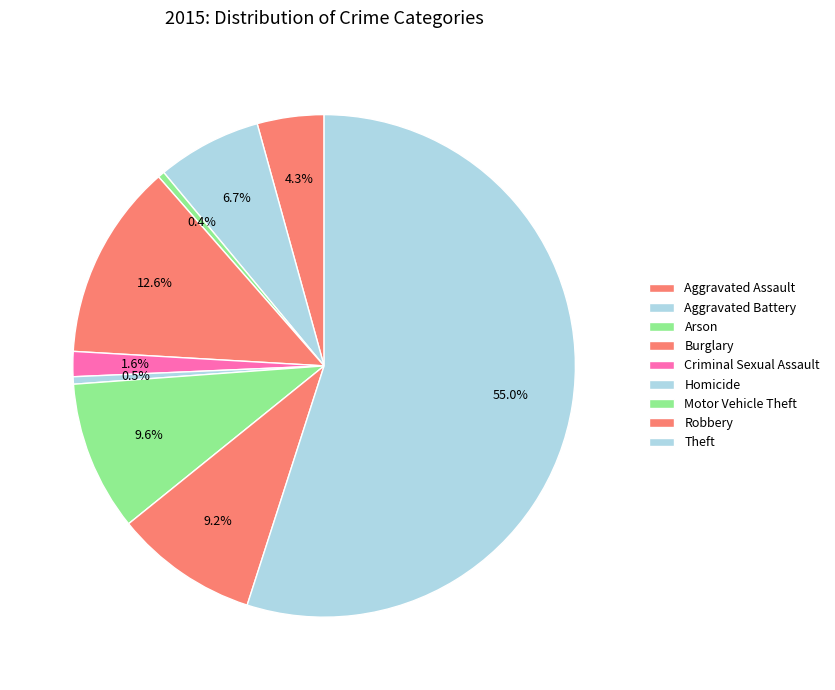

How many slices are in this pie chart?

9